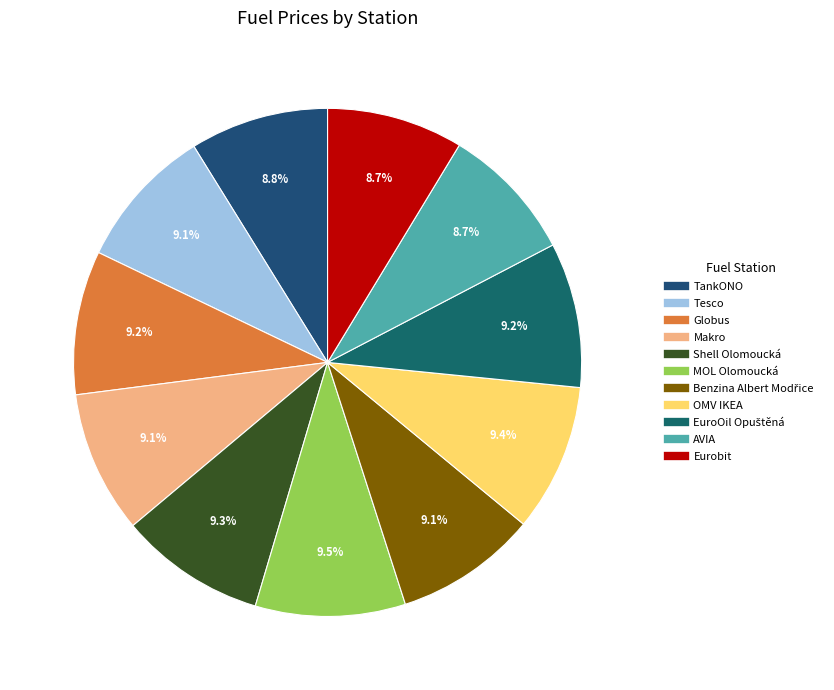

Is there any slice that represents more than half of the pie?

No